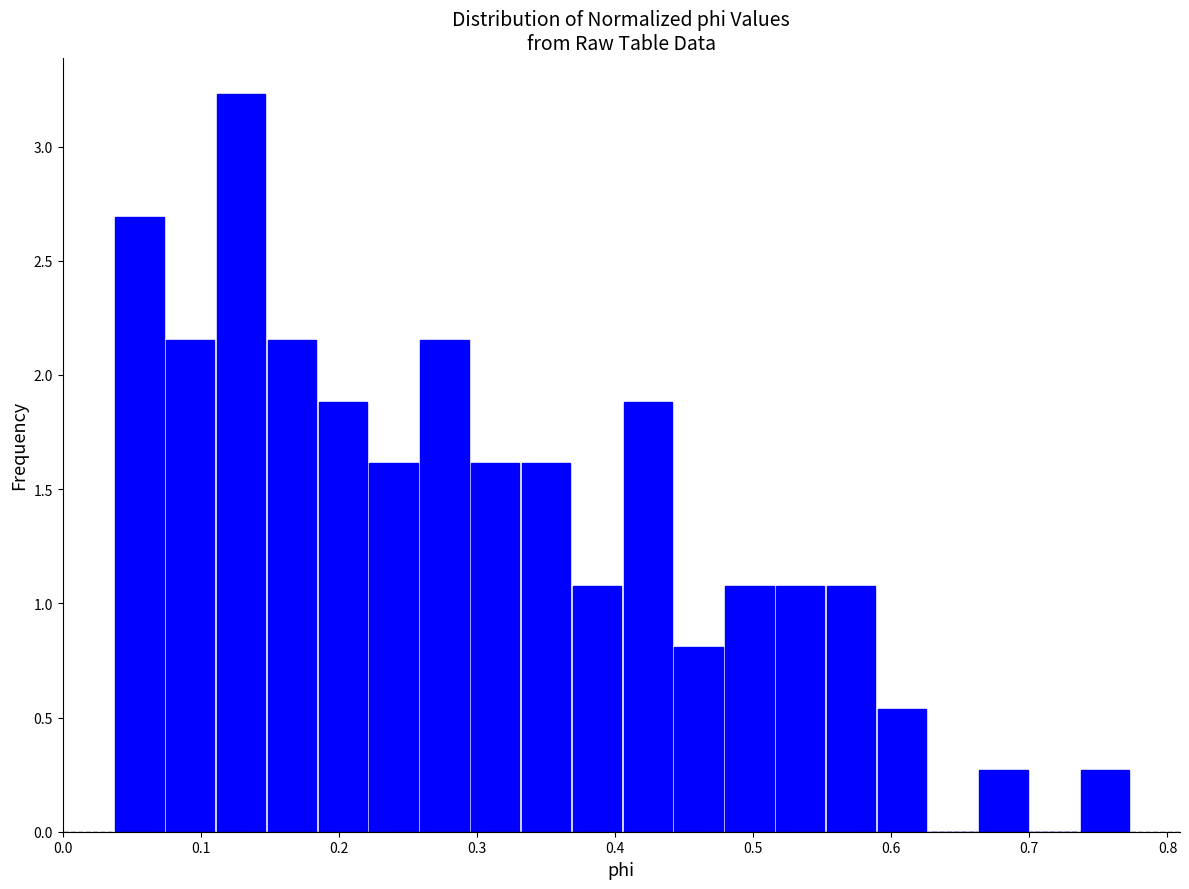

Around what value on the x-axis is the tallest bar? Give the approximate position of its centre, as read against the axis.

0.13